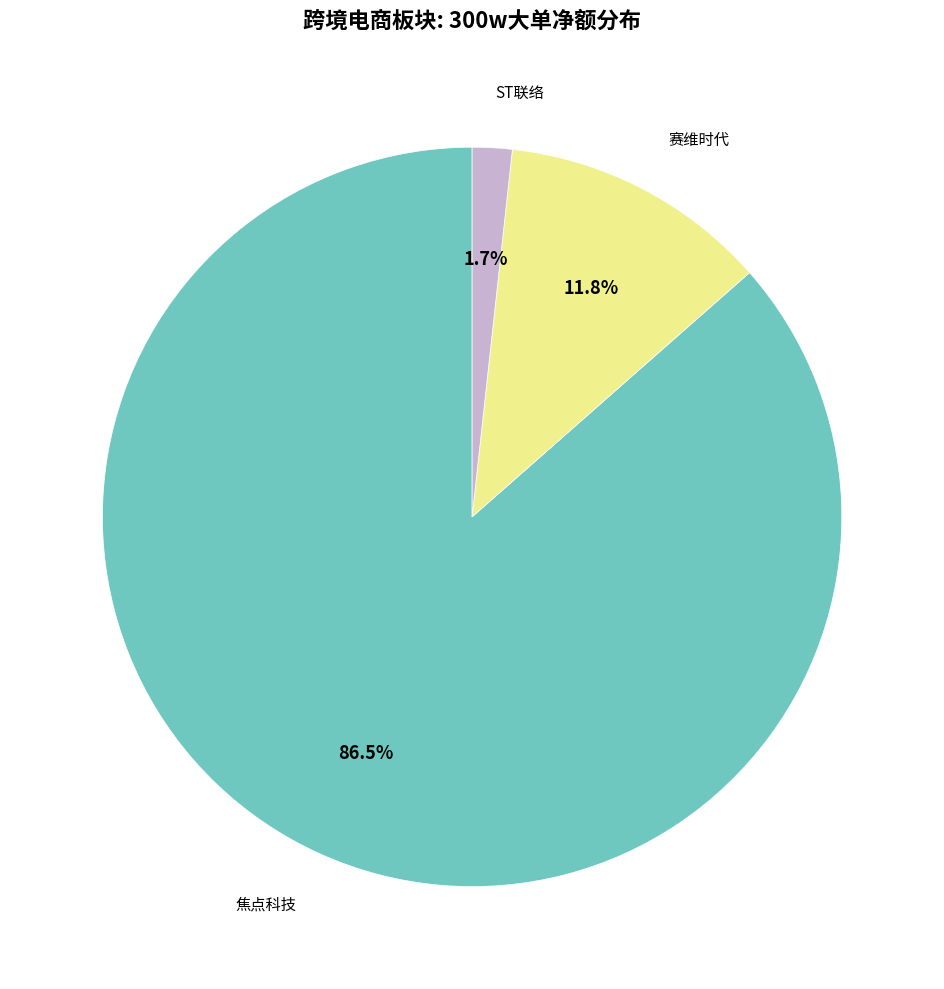

Does any single category account for the majority?

Yes